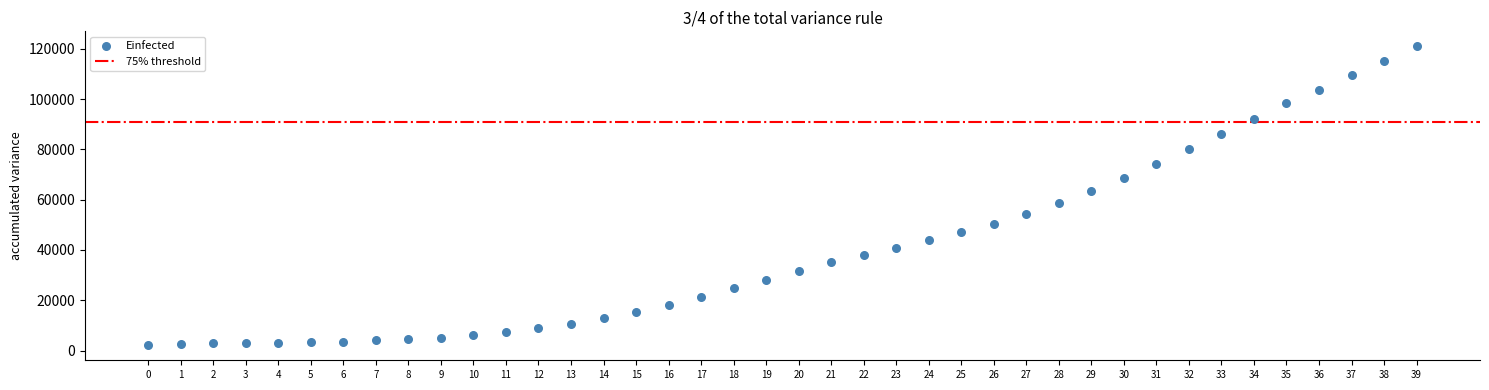

What is the range of Y values (max minus min)?

118945.5